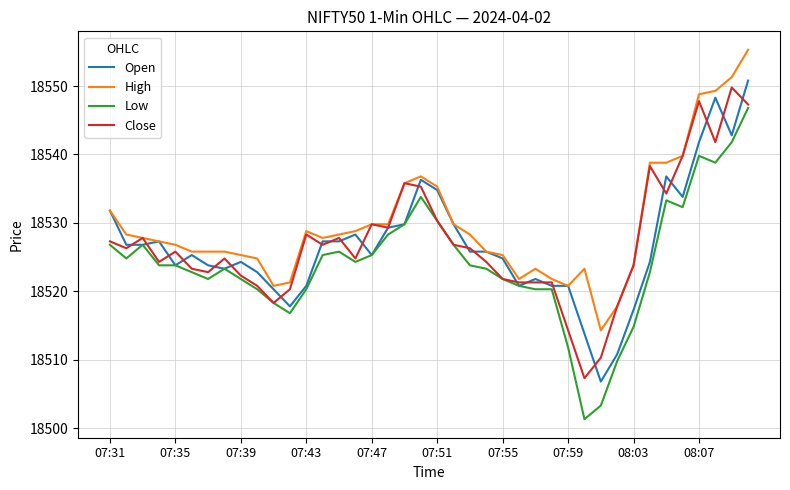

What is the lowest value of the Close series?

18507.3